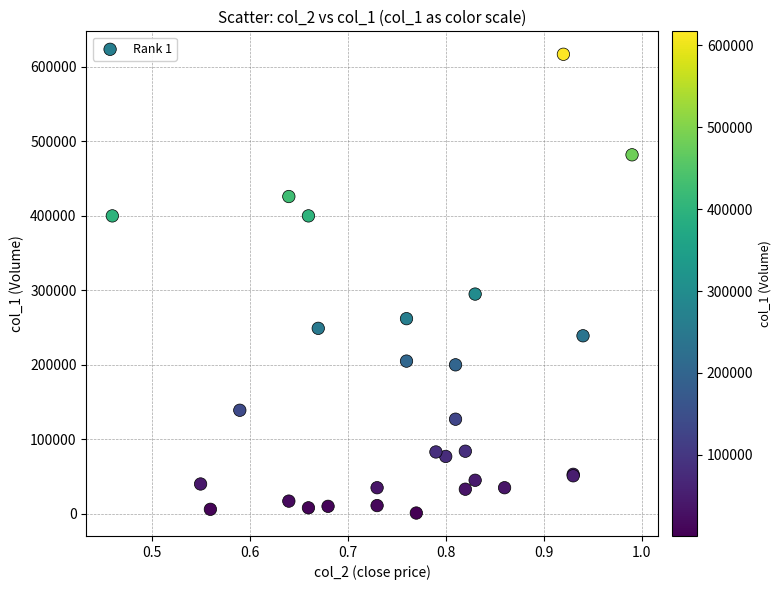

What Y value in the scatter plot is closest to 309000?

295000